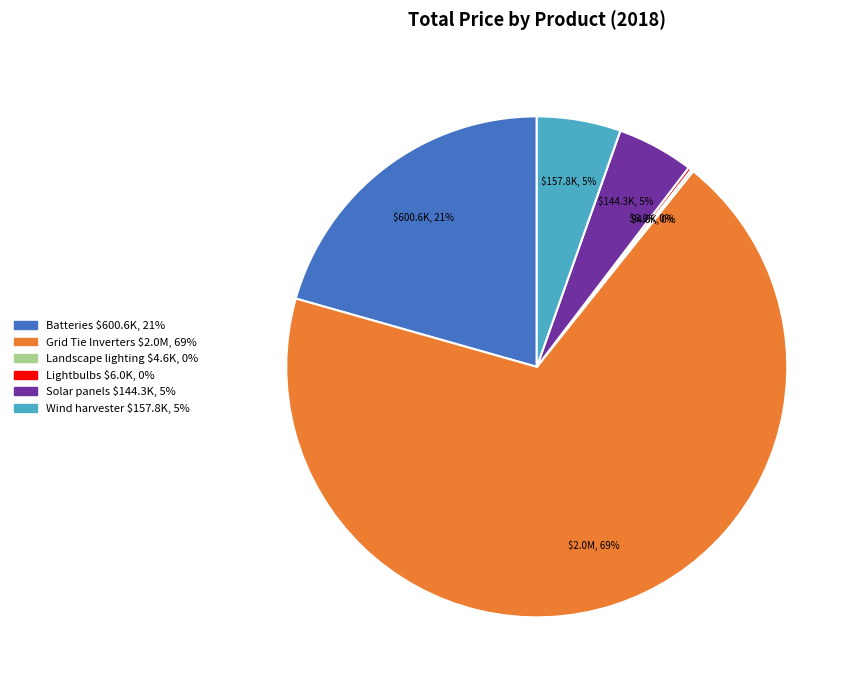

Is Grid Tie Inverters the majority of the pie?

Yes